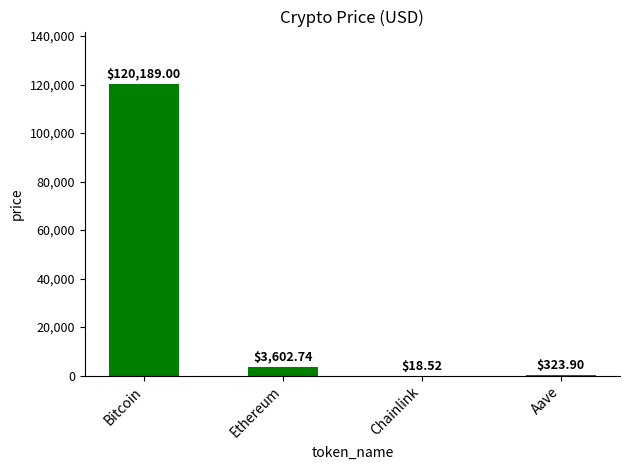

Where is the data nearest to the value 60103?

Ethereum